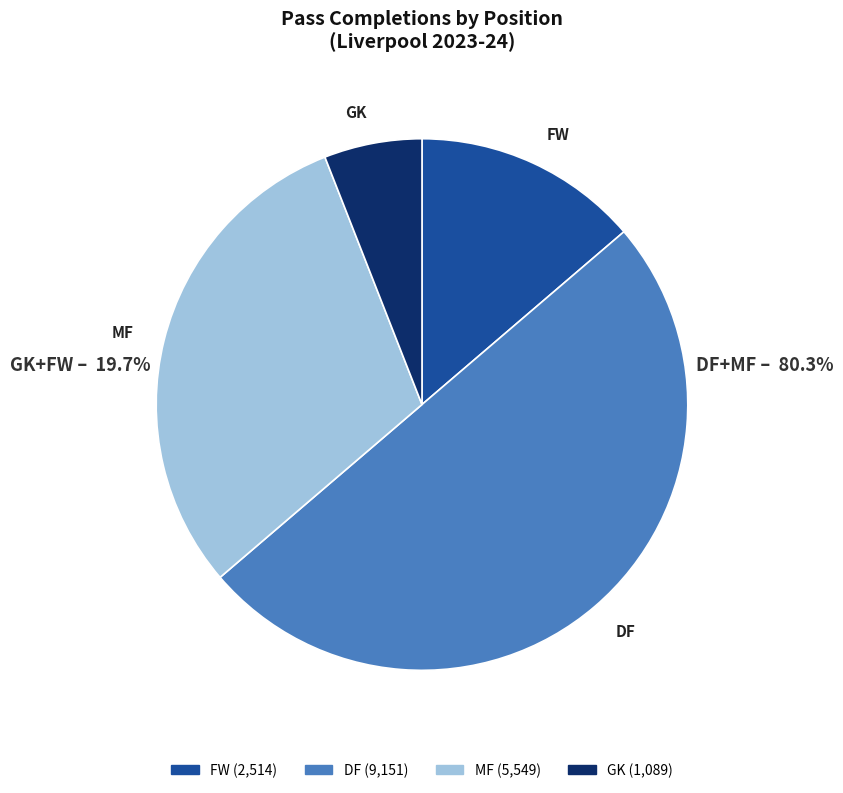

Rank the categories by value from lowest to highest.

GK, FW, MF, DF